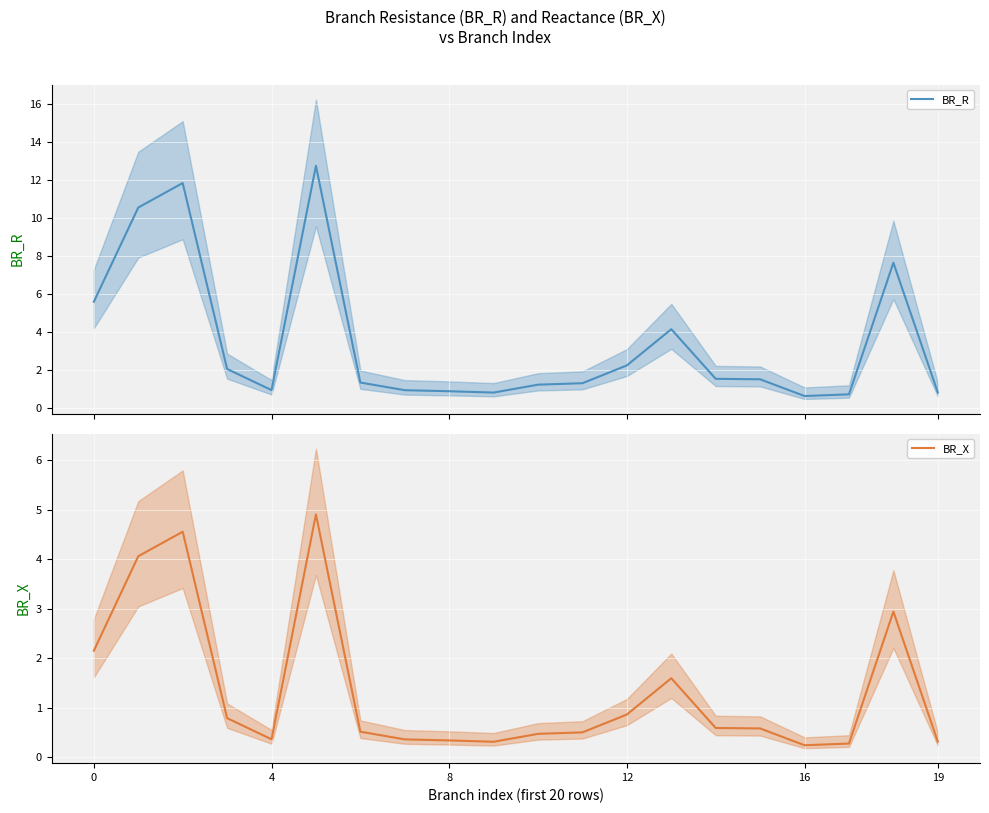

The value of BR_X at 12 is 0.9. True or false?

True